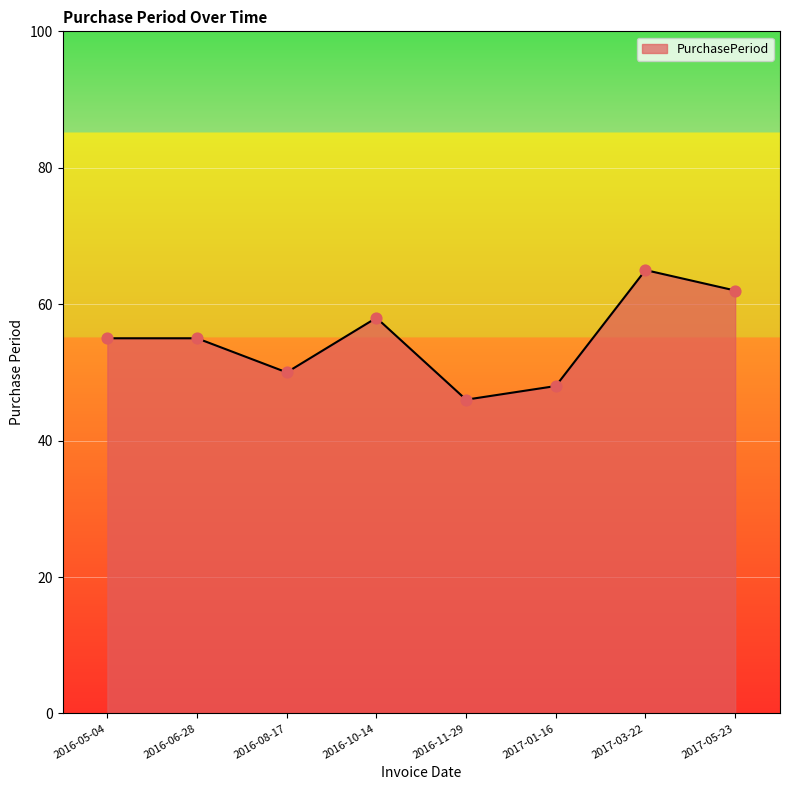

Approximately how many times larger is the value at 2016-08-17 compared to 2017-05-23?

0.8